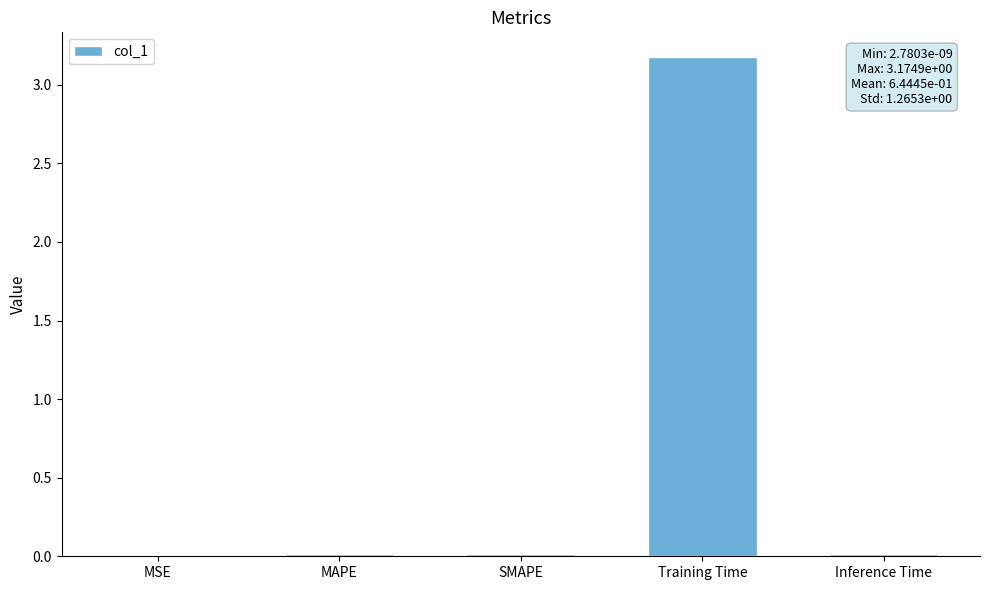

What is the change in value from SMAPE to Training Time?

+3.2